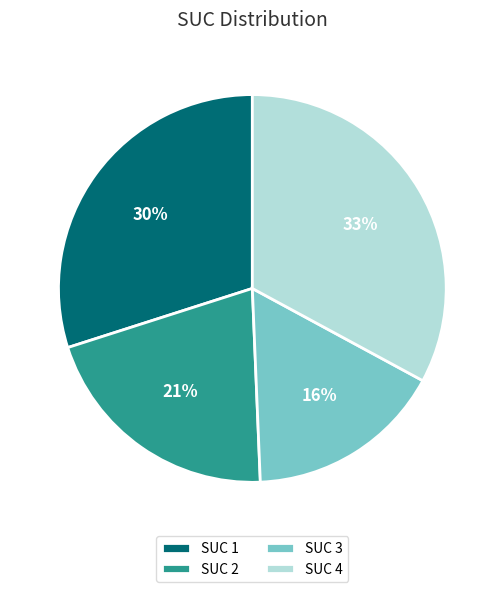

Combined, do SUC 4 and SUC 3 account for over 50%?

No